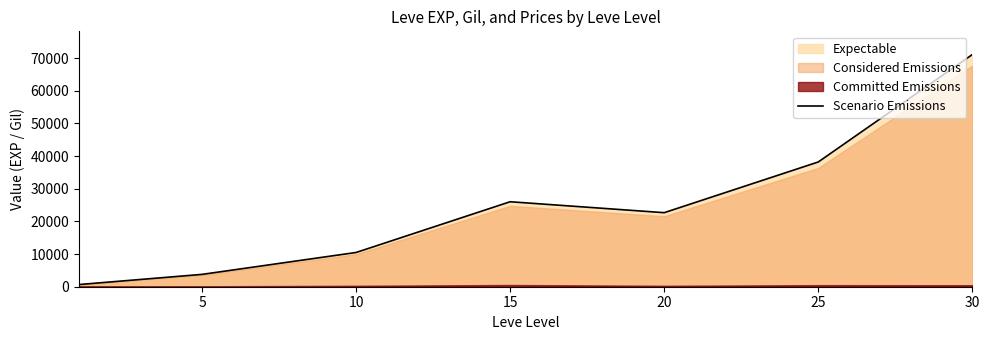

Which label corresponds to the largest value in the chart?

30